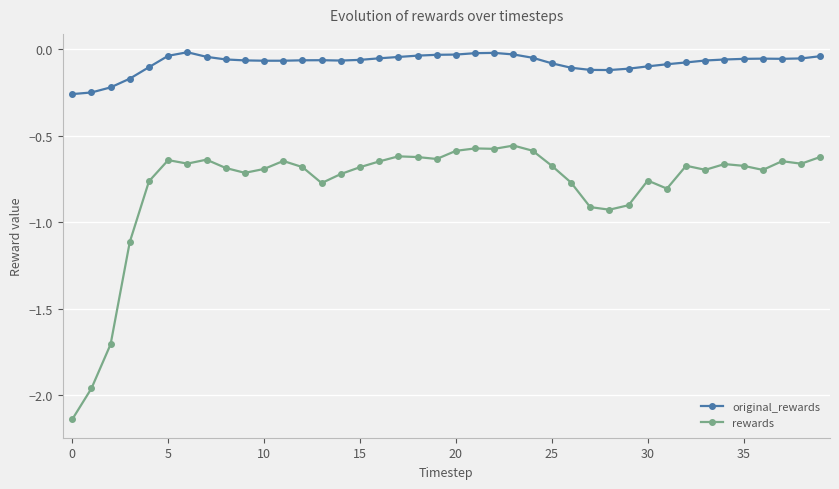

Does the chart have visible grid lines?

Yes